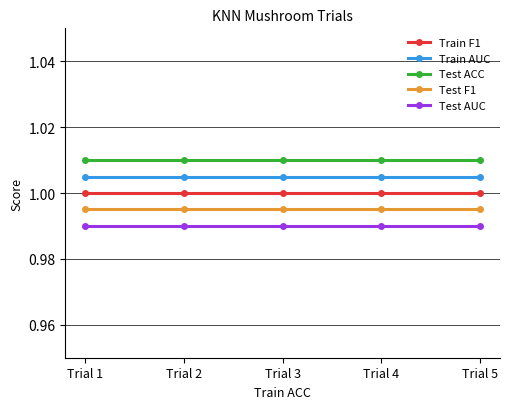

The Test ACC series shows 1.8 at Trial 5. True or false?

False